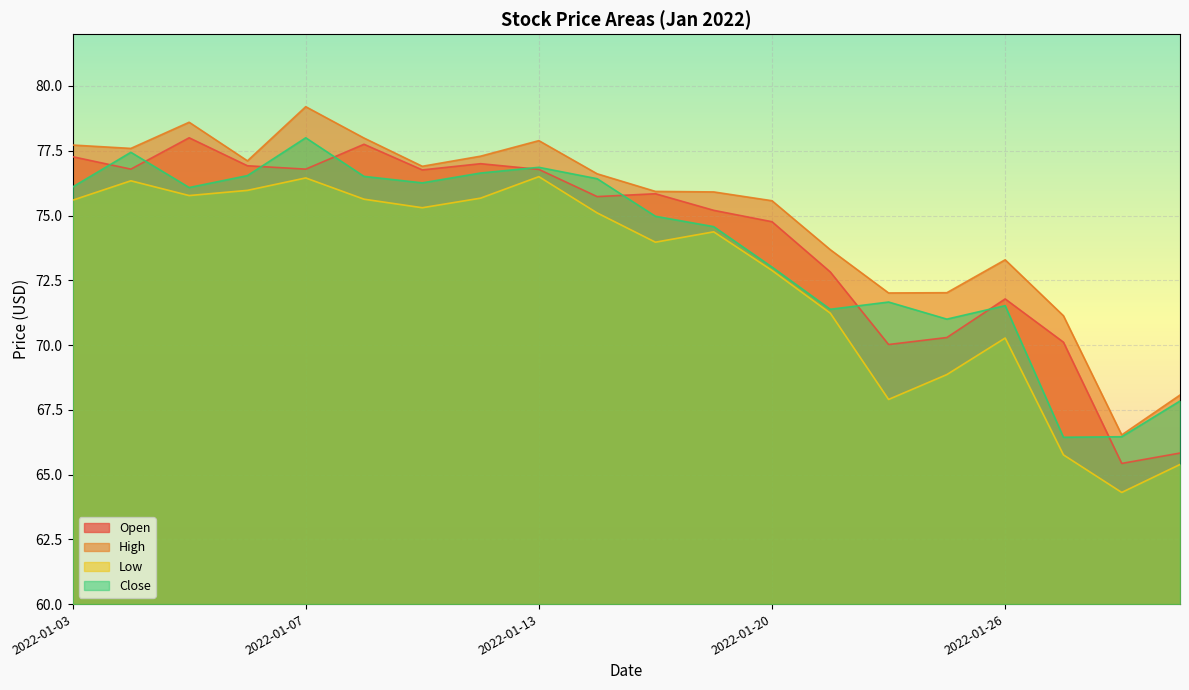

How many intersections are there between Open and Close?

9